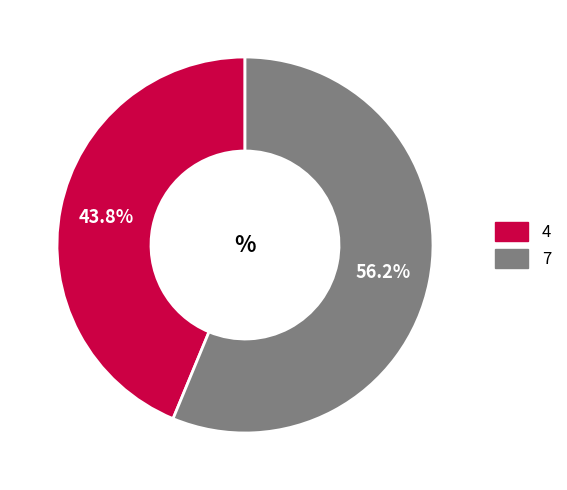

True or false: 4 accounts for 29% of the total.

False